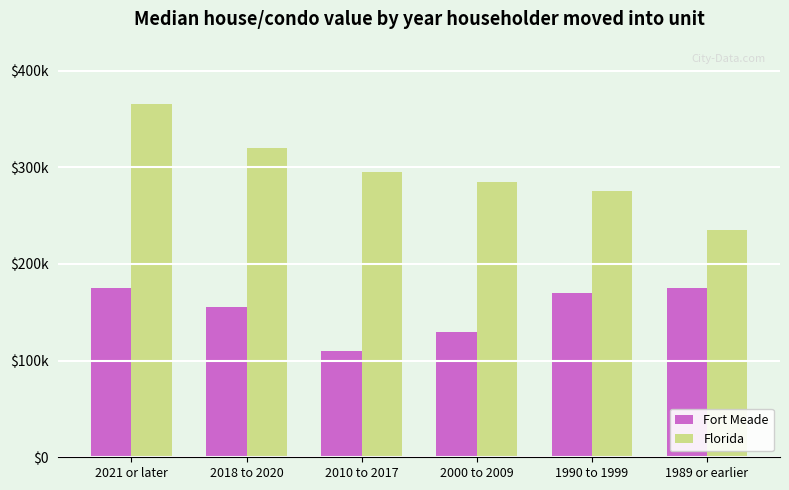

What are all the series names shown in the legend?

Fort Meade, Florida